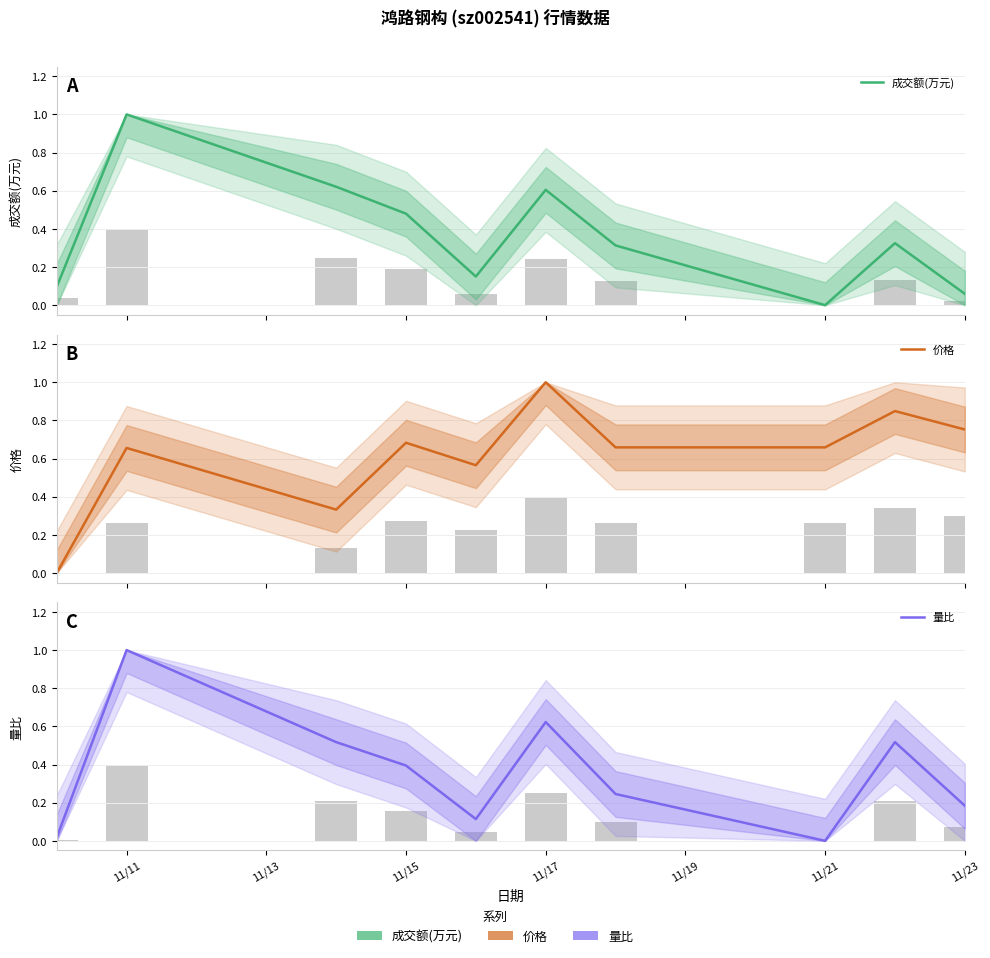

List the series in order of their peak value, lowest first.

成交额(万元), 价格, 量比